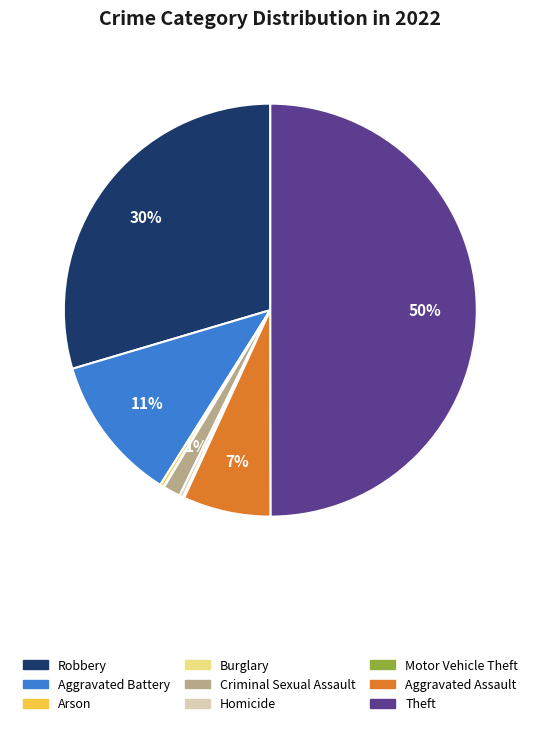

Does Robbery account for over 50% of the chart?

No